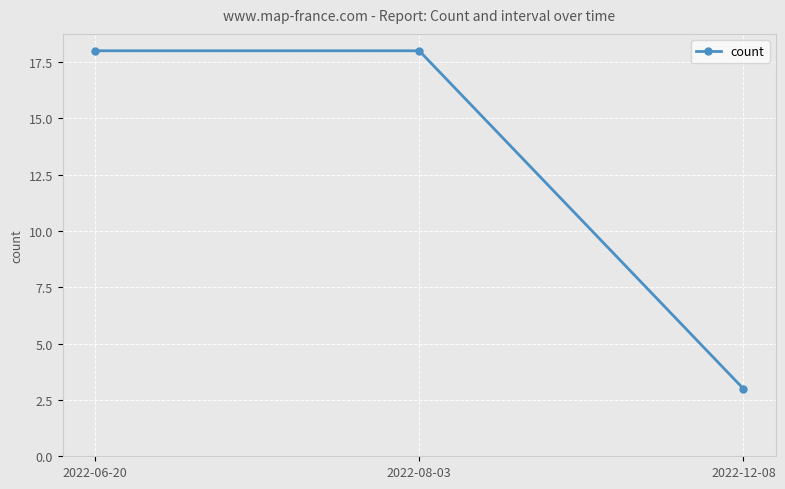

Is it true that the value at 2022-06-20 is 25?

False